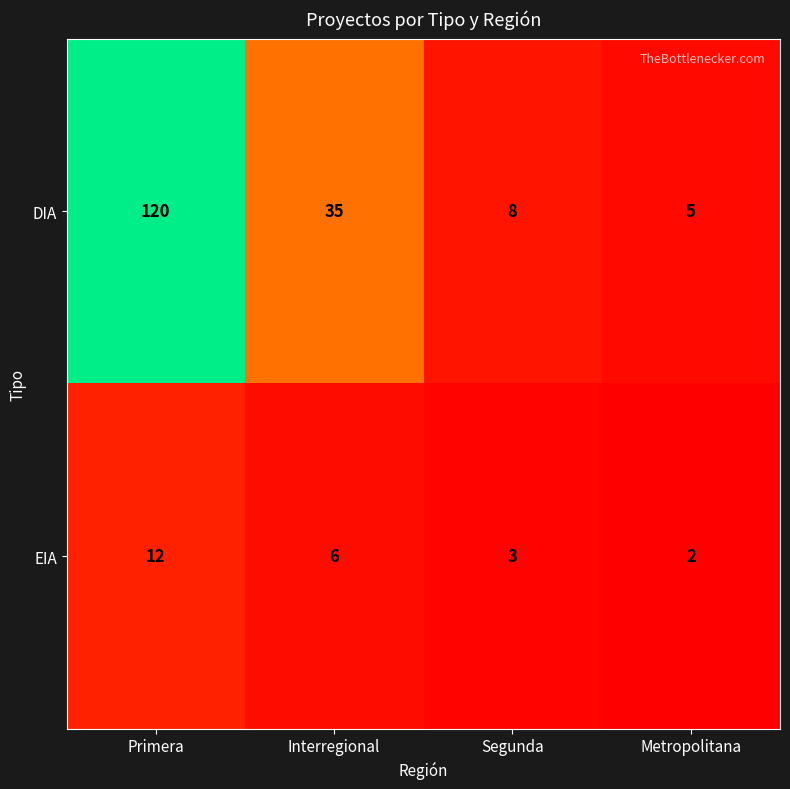

What is the sum of all EIA values?

23